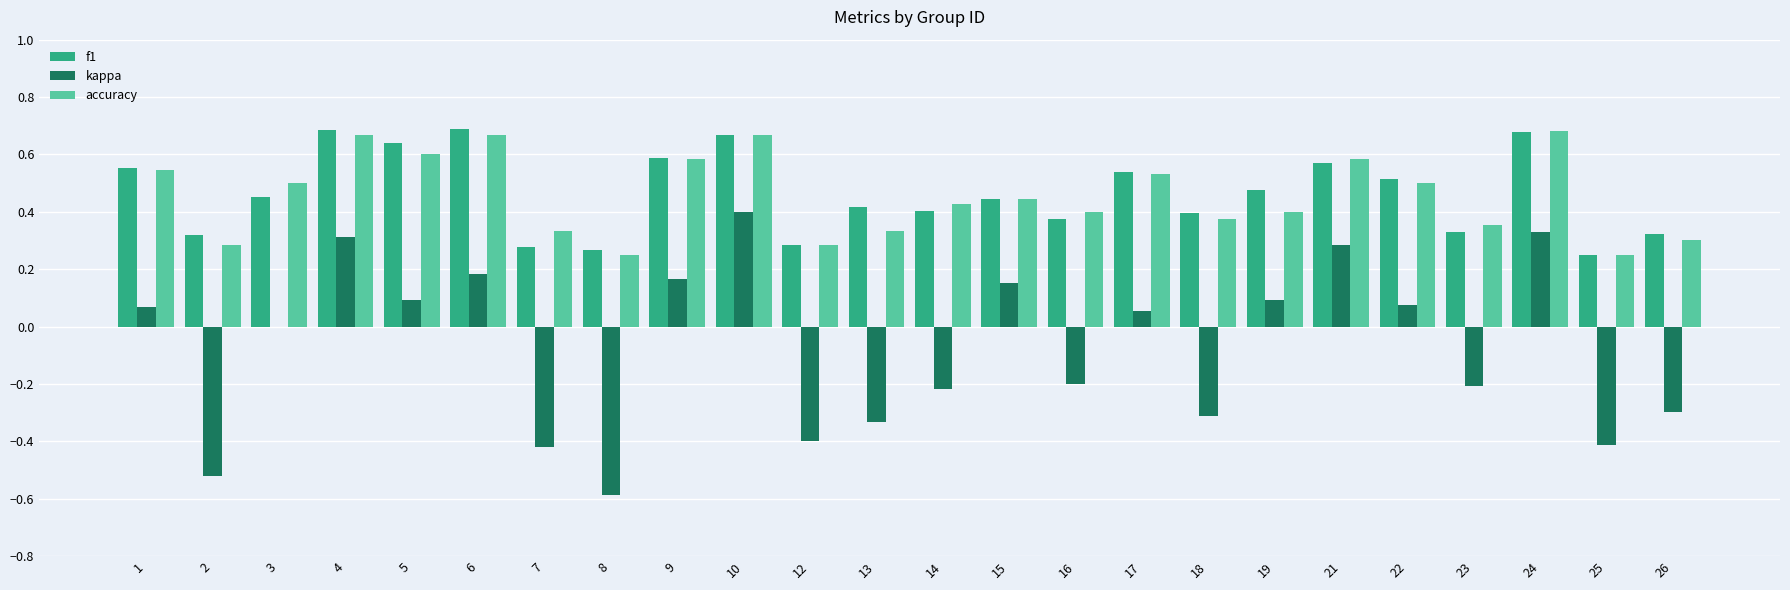

What is the sum of all kappa values?

-1.7